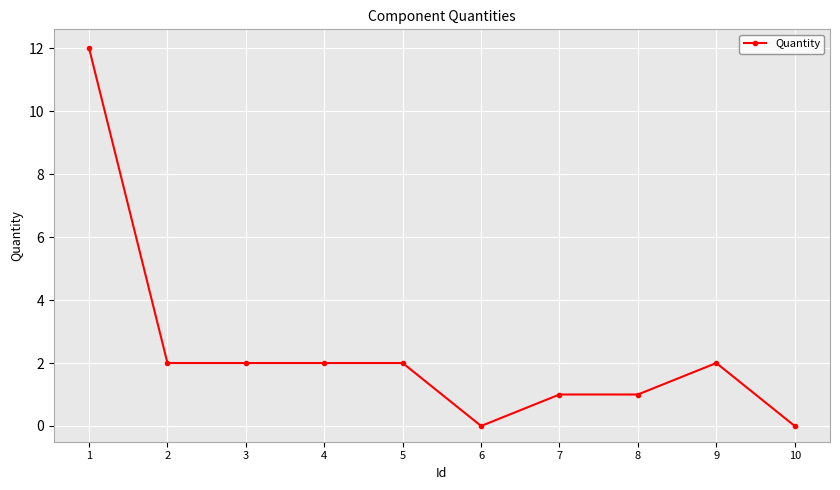

What is the sum of all values?

24